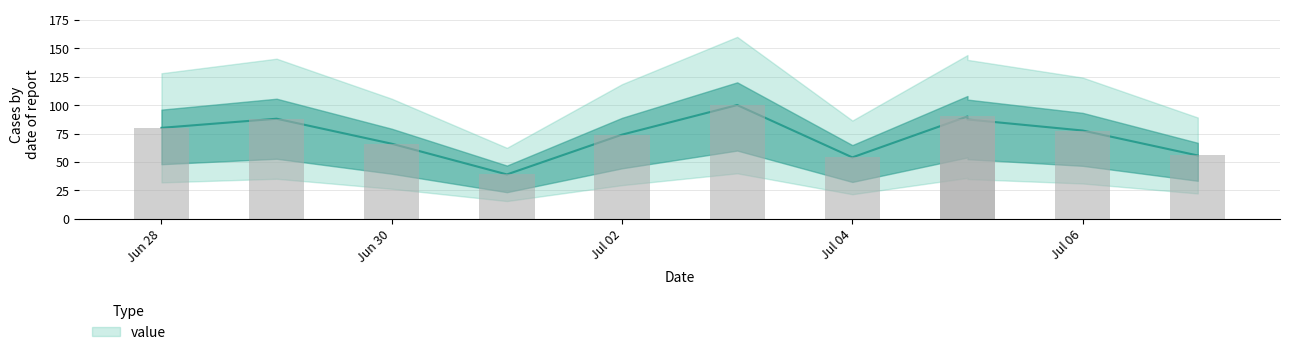

Is it true that the value at 2018-06-29 is 88.0?

True